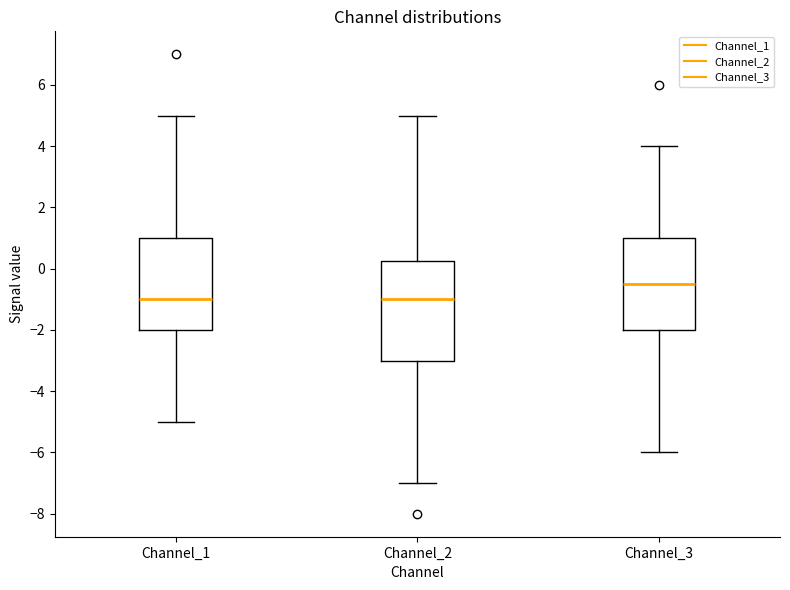

Where does the median line of the box for Channel_1 sit on the y-axis? The values are not printed on the chart, so give them approximately, as read against the axis.

-1.0